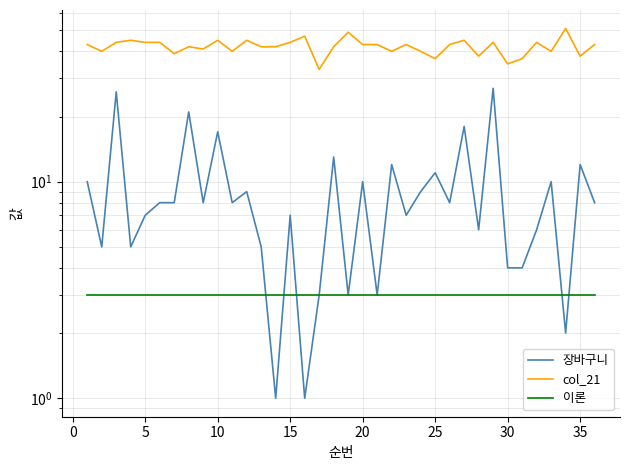

Which series has the largest total across all categories?

col_21